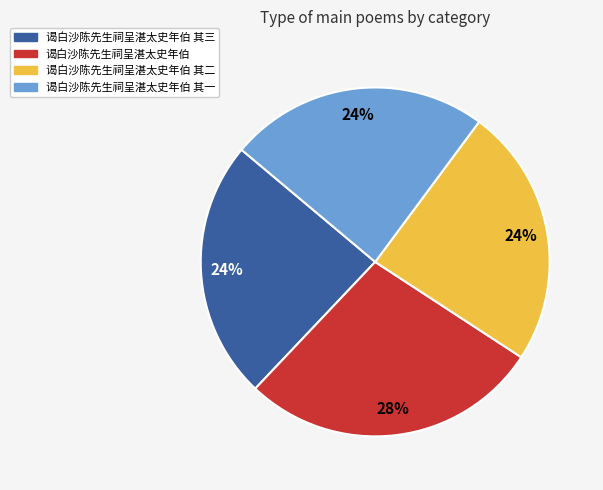

To the nearest percent, what portion does 谒白沙陈先生祠呈湛太史年伯 其二 represent?

24%